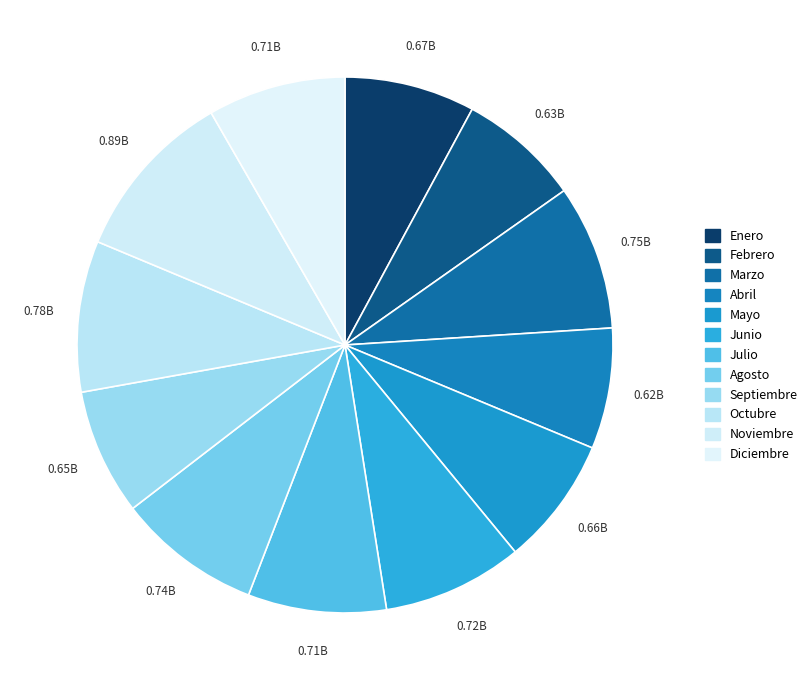

To the nearest percent, what portion does Febrero represent?

7%